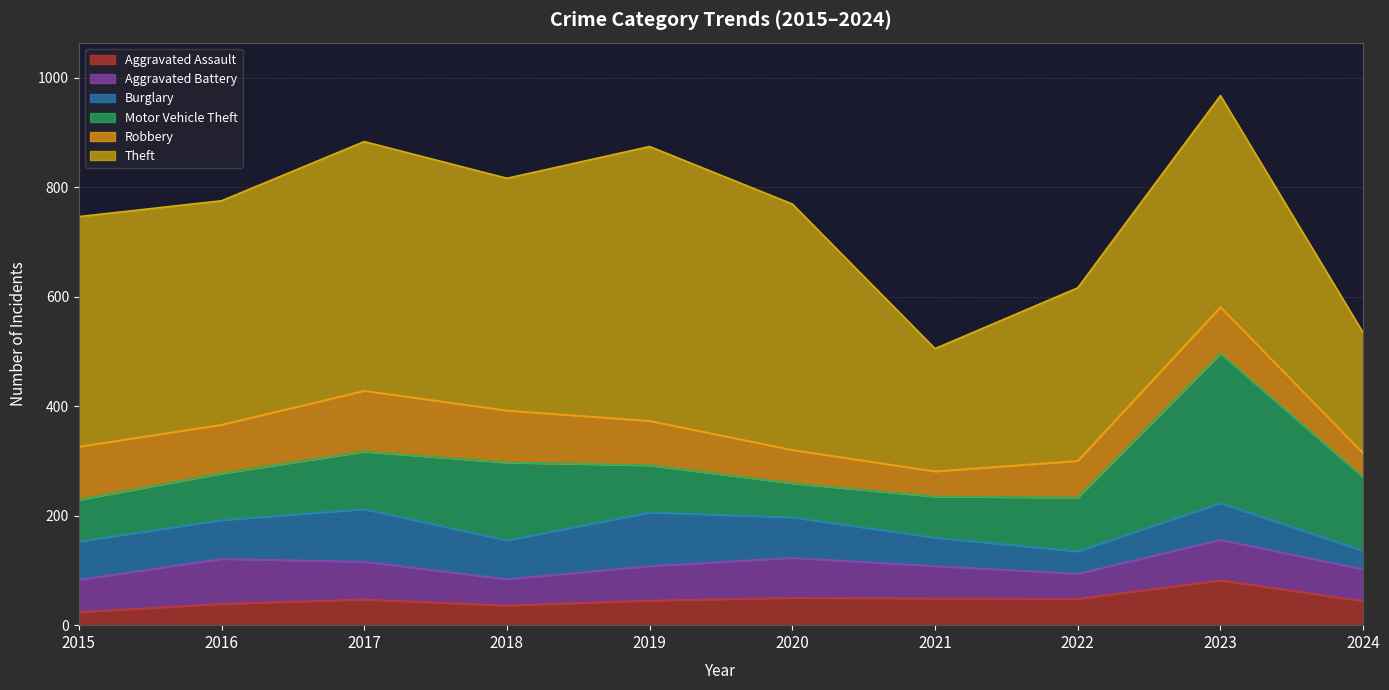

True or false: Burglary has a value of 67 at 2023.

True